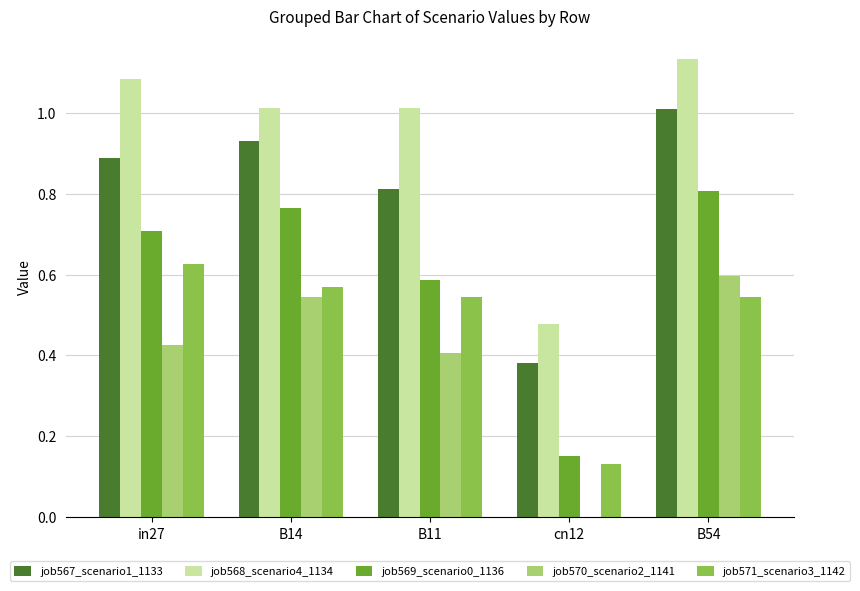

Which series has the largest total across all categories?

job568_scenario4_1134